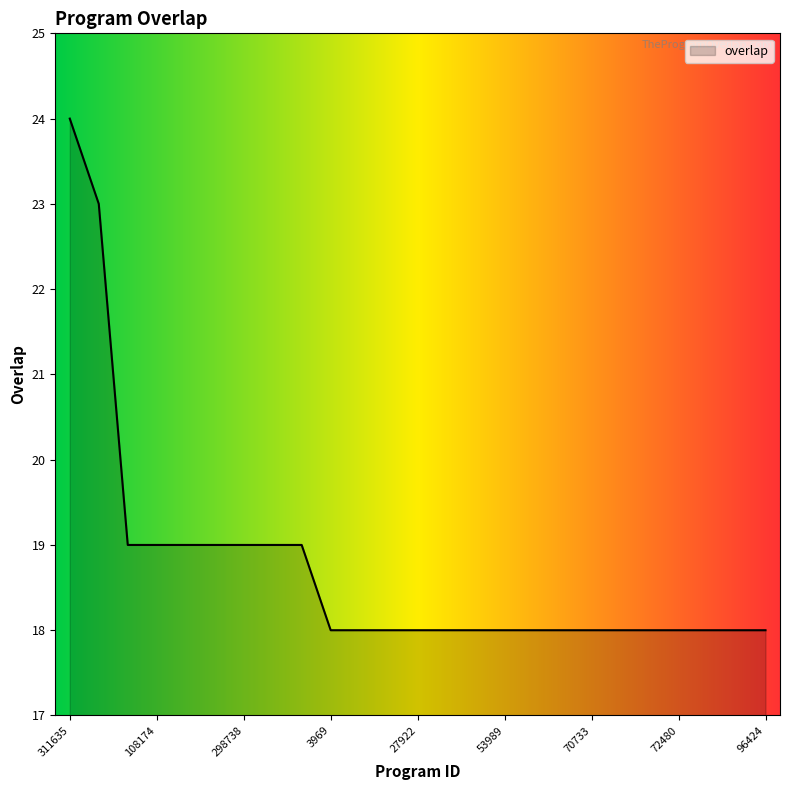

How many series are shown in this chart?

1